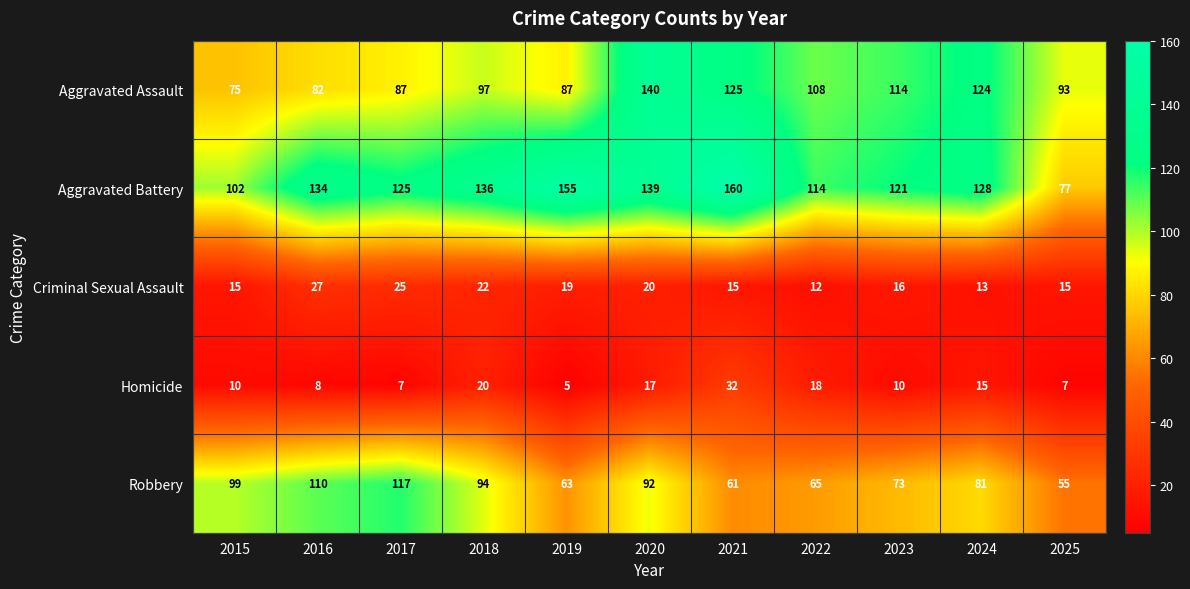

What is the spread (max minus min) of values at 2021?

145